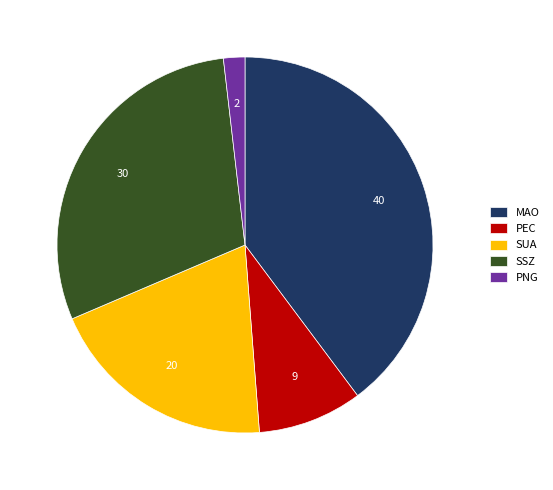

What is the smallest slice in the pie chart?

PNG